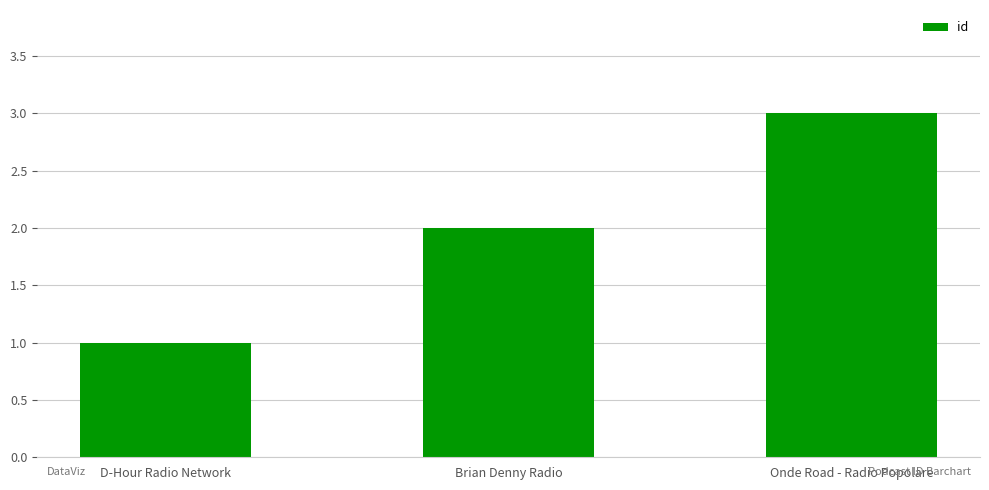

Does the chart contain stacked bars?

No